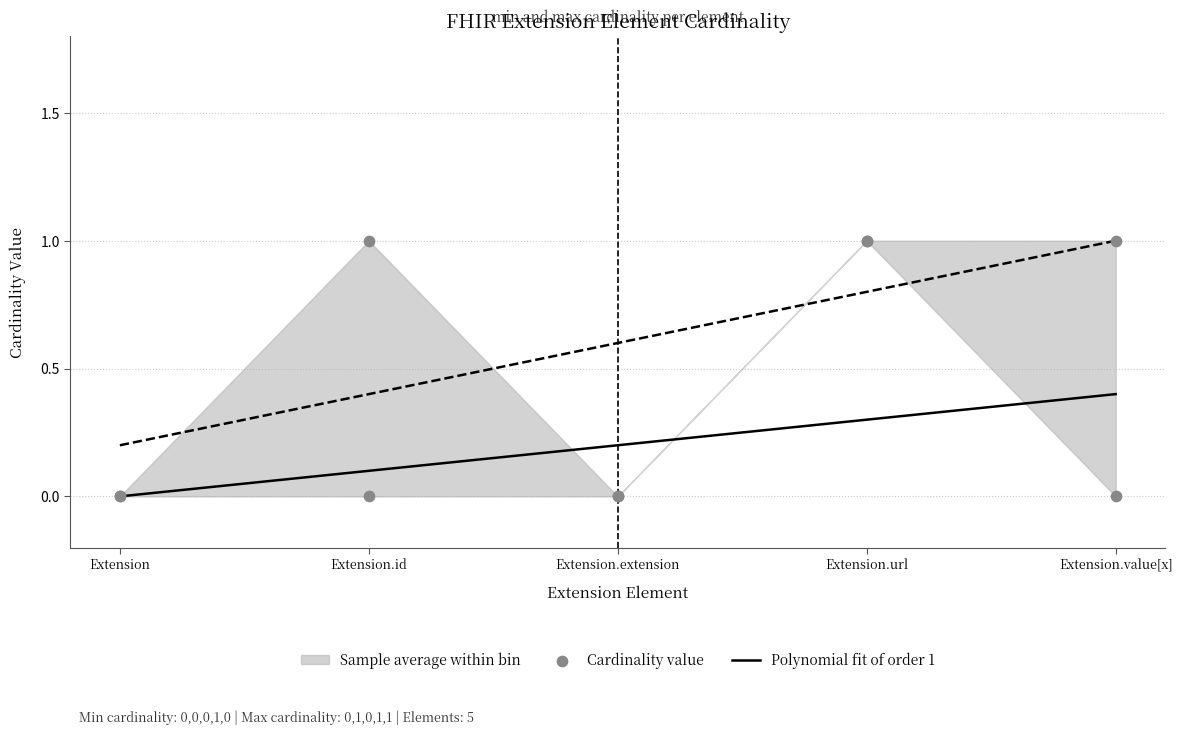

At how many categories does at least one series exceed 0?

3